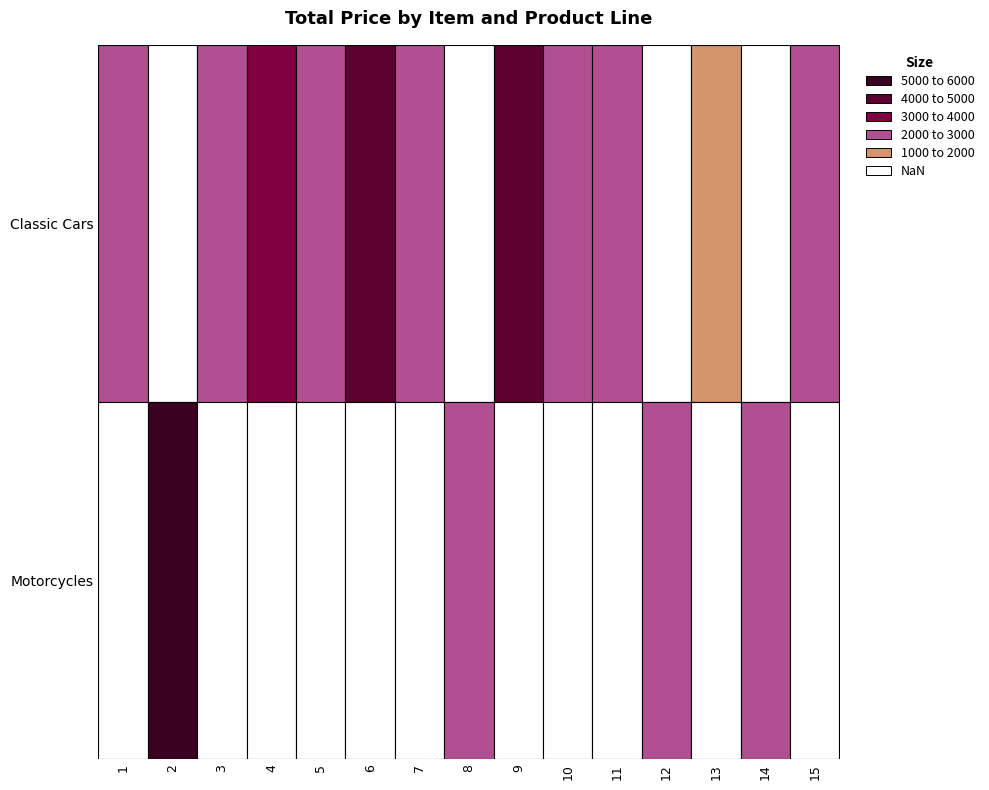

How many data points in Classic Cars are less than 2400?

7